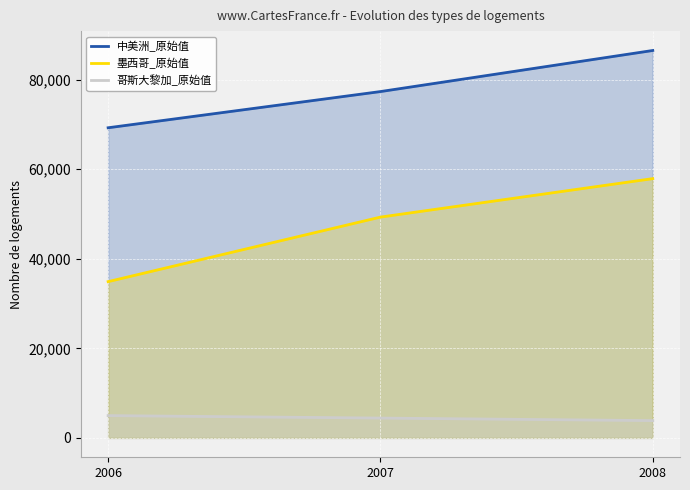

Where is 中美洲_原始值 nearest to the value 77873?

2007